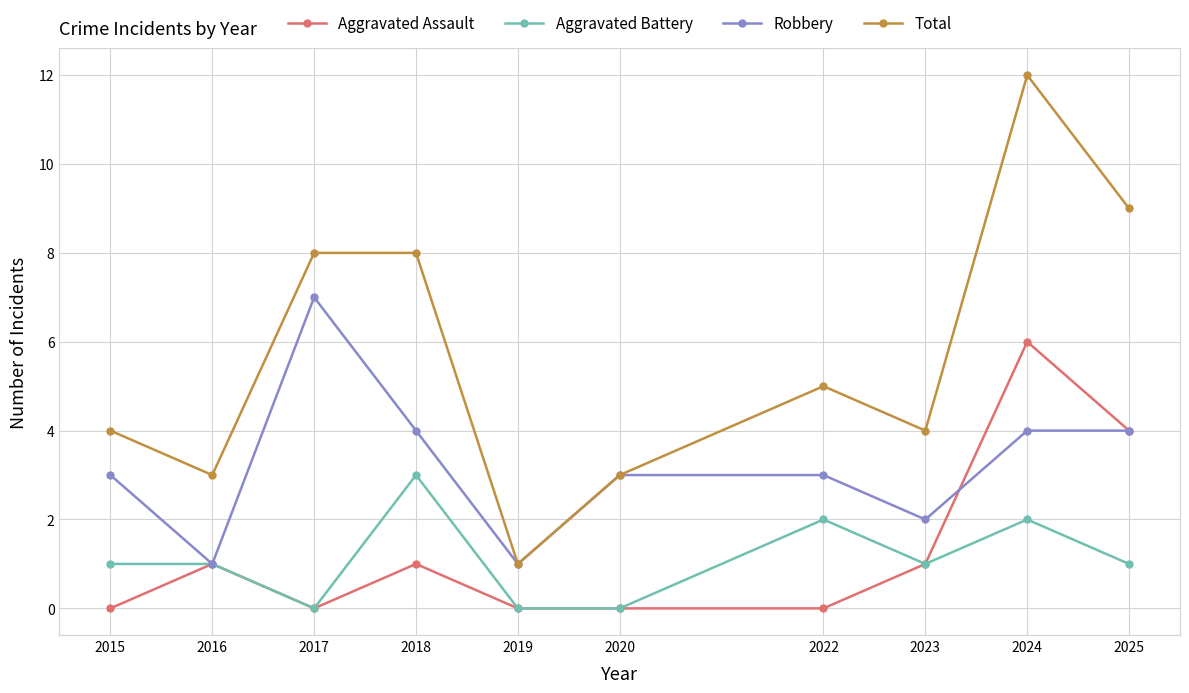

Between 2015 and 2024, which series saw the biggest shift?

Total